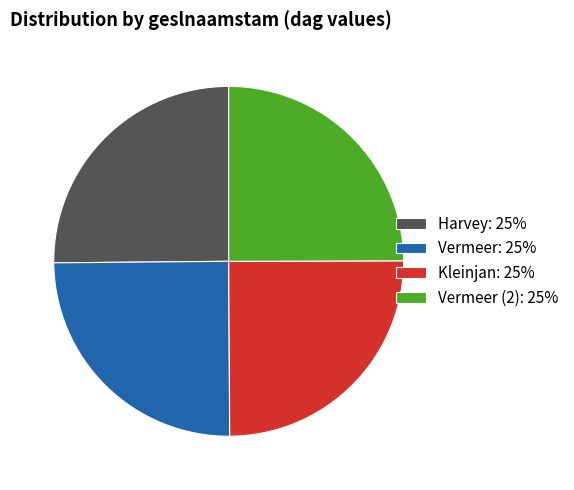

How many slices are in this pie chart?

4